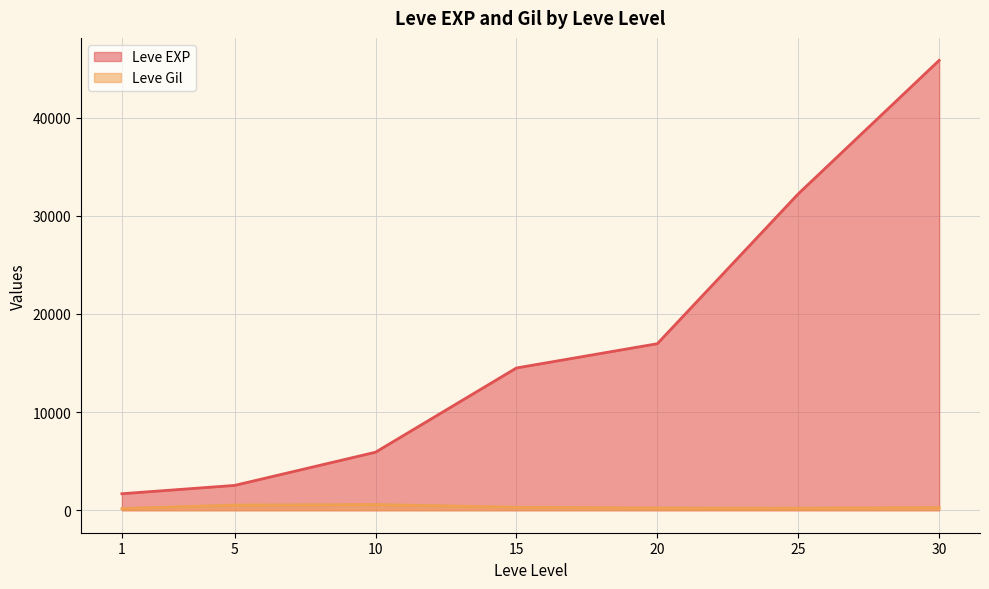

The value of Leve EXP at 20 is 16961.7. True or false?

True